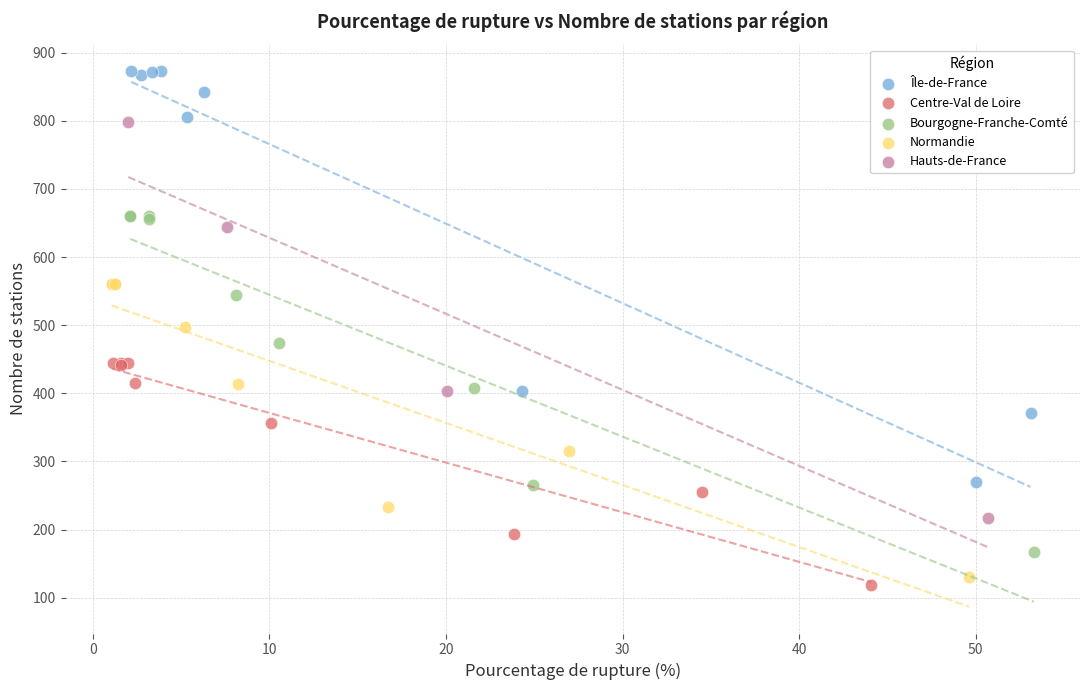

Which series contains the highest Y value?

Île-de-France